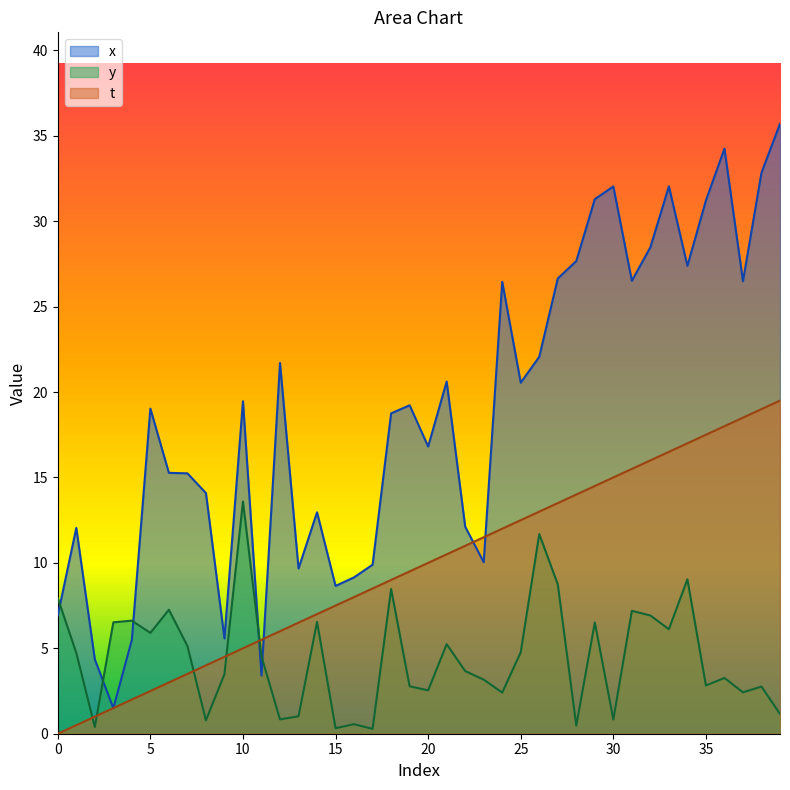

Which series ends up on top after the final intersection of x and t?

x